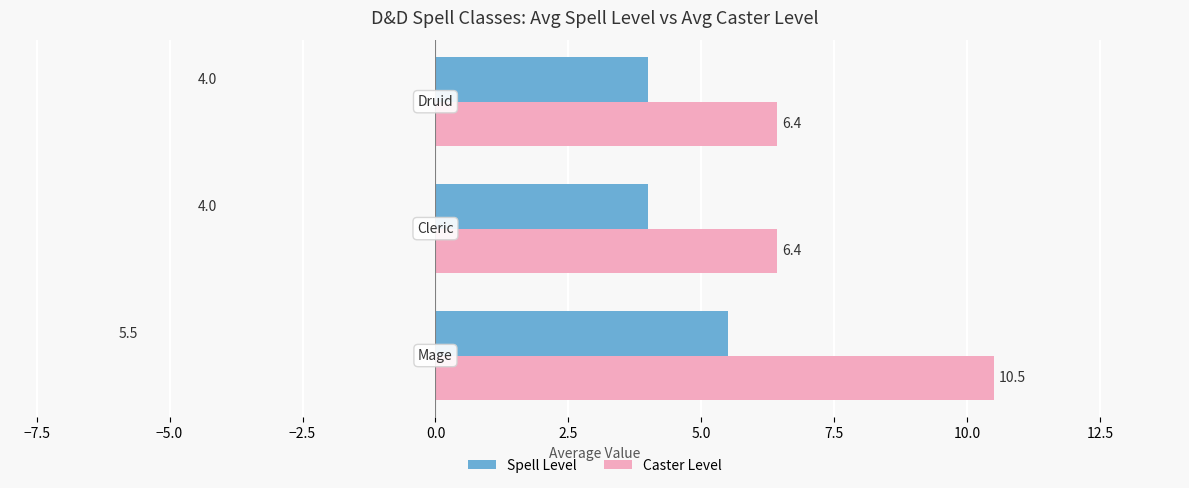

Which series has the largest total across all categories?

Caster Level